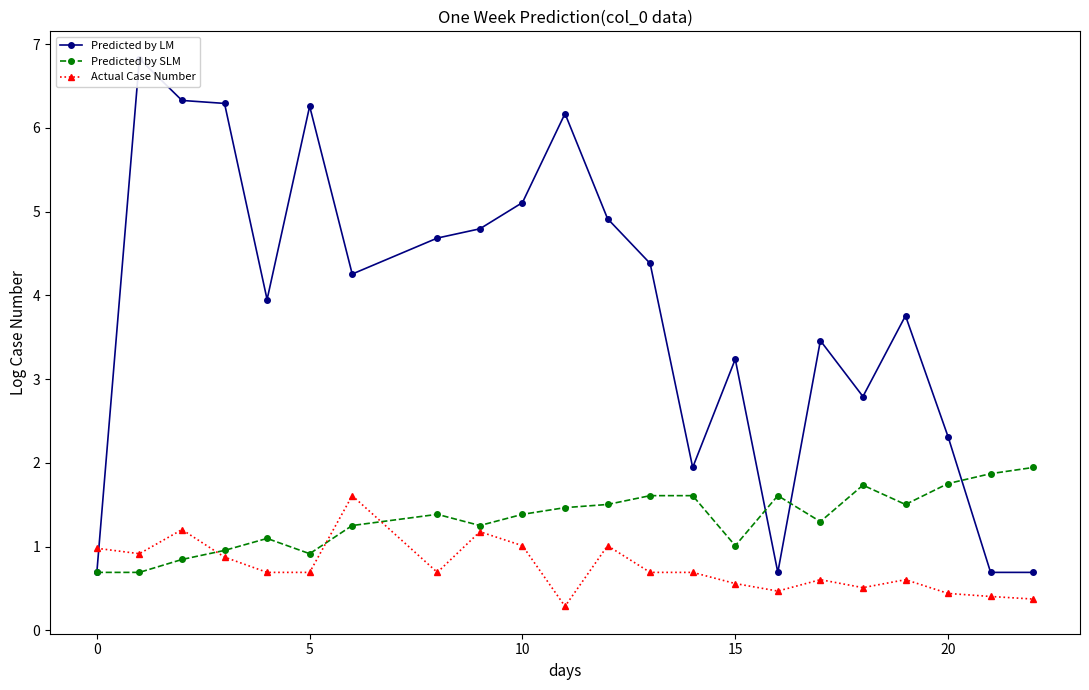

The Actual Case Number series shows 0.2 at 15. True or false?

False